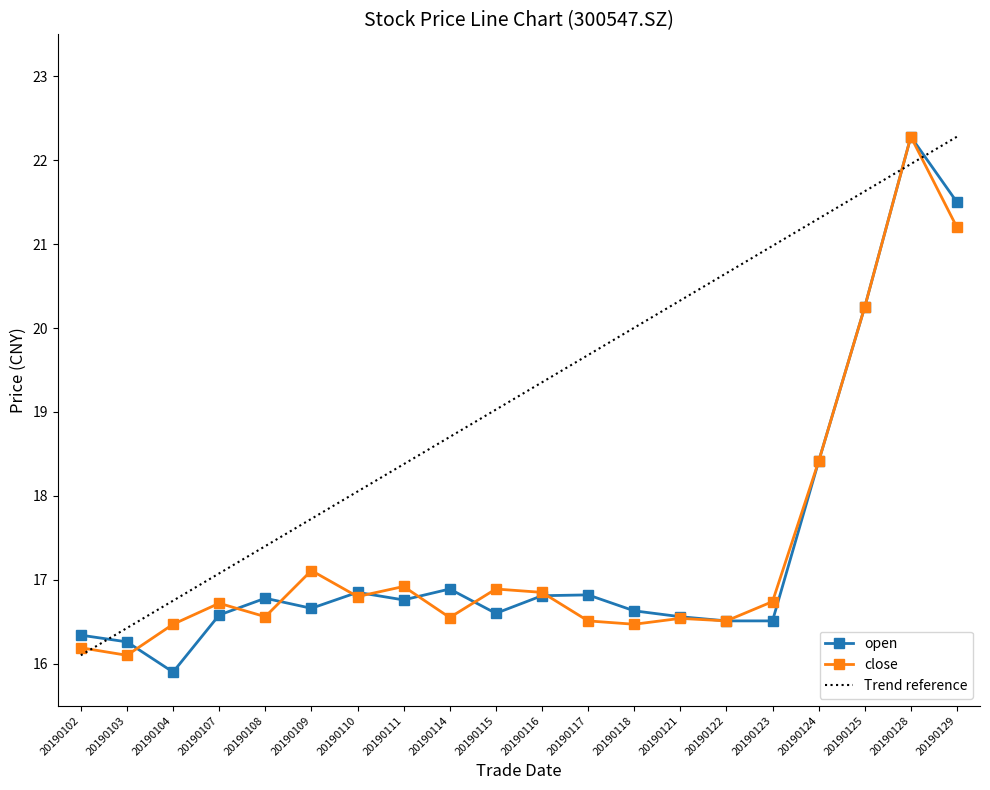

Rank the categories by close value from lowest to highest.

20190103, 20190102, 20190104, 20190118, 20190117, 20190122, 20190121, 20190114, 20190108, 20190107, 20190123, 20190110, 20190116, 20190115, 20190111, 20190109, 20190124, 20190125, 20190129, 20190128